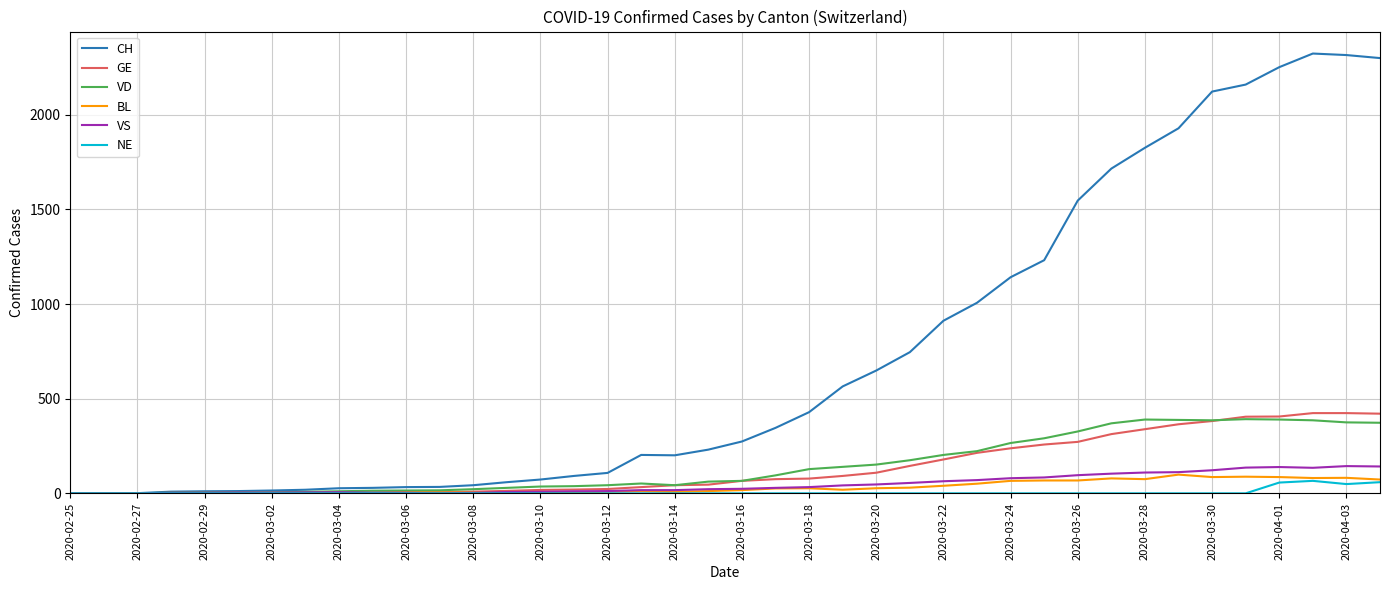

What is the difference between the maximum and second lowest values in the CH series?

2323